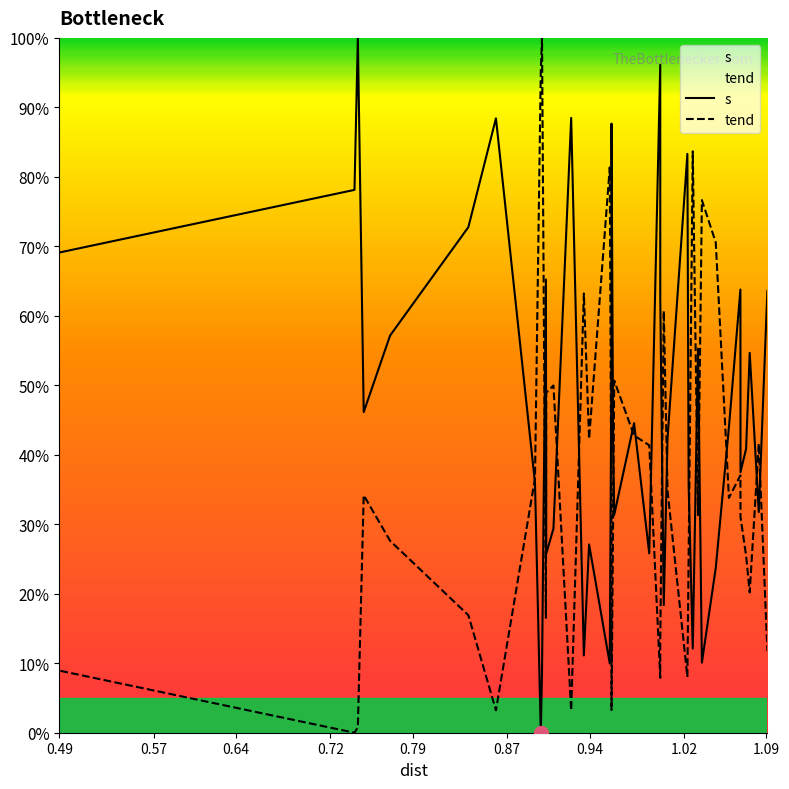

What is the value of the s point at the 40th from the left?

63.6